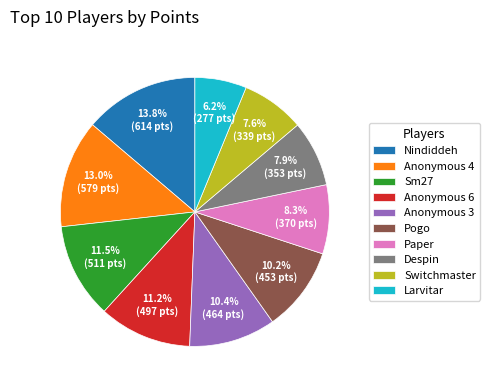

Does Anonymous 6 account for over 50% of the chart?

No